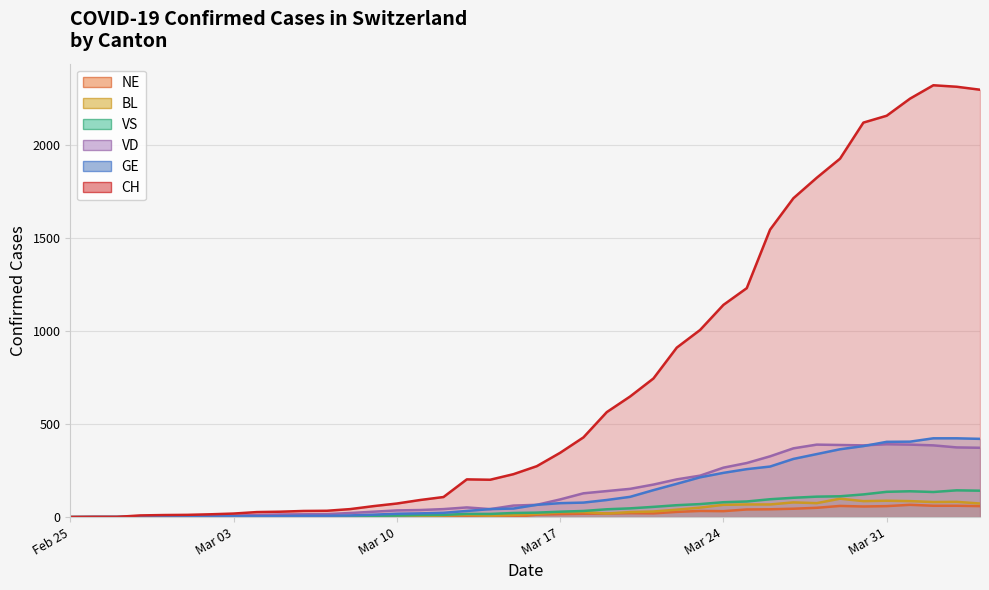

Does the chart display data point markers on the line(s)?

No